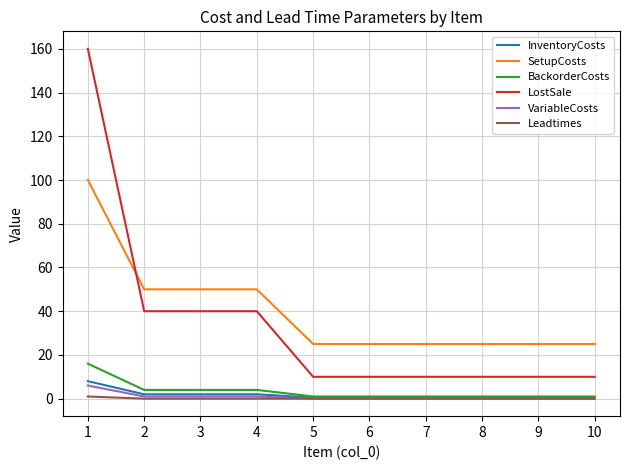

How many series are shown in this chart?

6